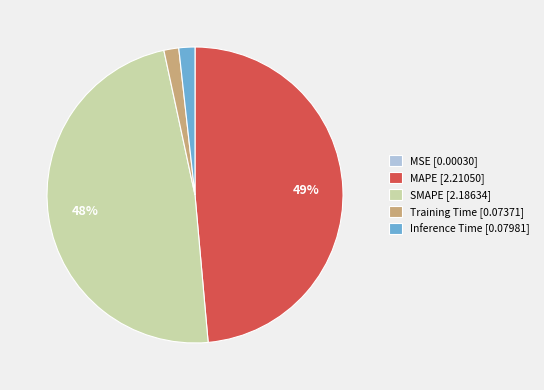

Which category has the biggest portion of the pie?

MAPE